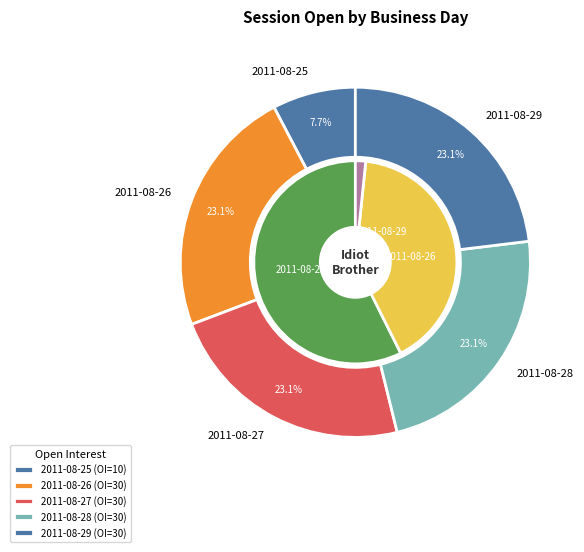

The 2011-08-27 slice represents 12% of the pie. True or false?

False